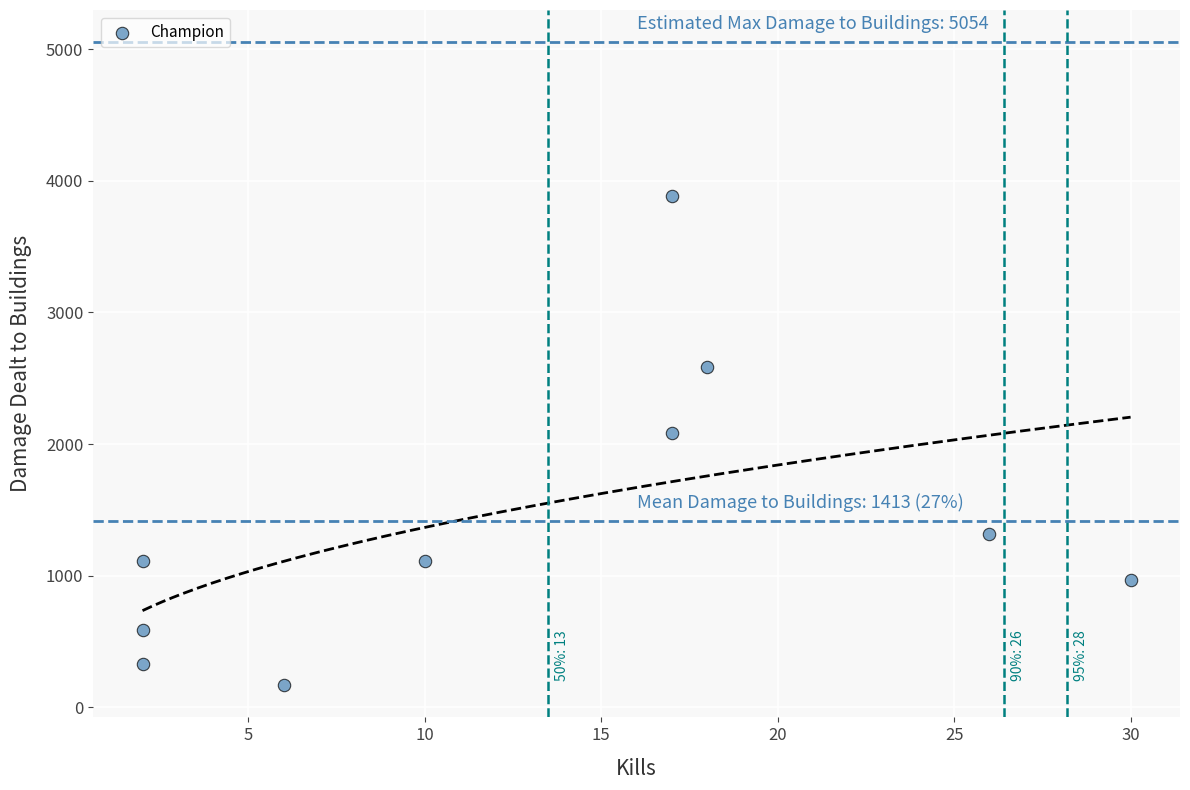

What Y value in the scatter plot is closest to 2027?

2084